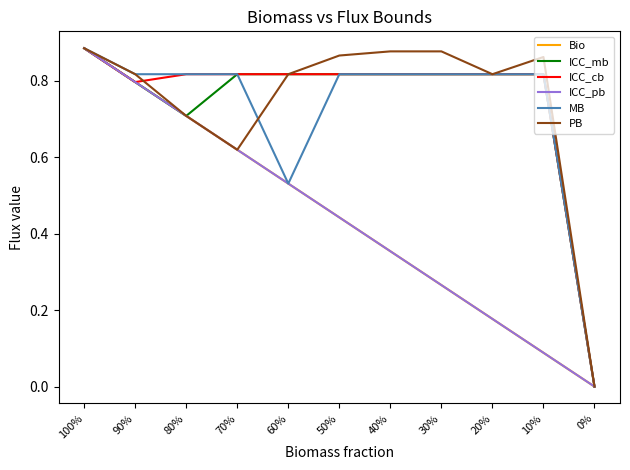

True or false: ICC_pb and ICC_cb intersect in this chart.

False